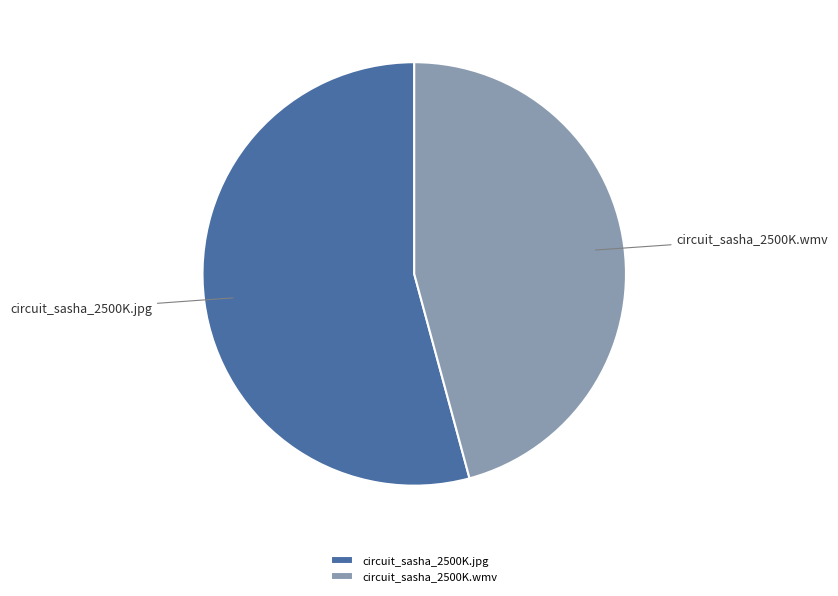

Approximately how many times larger is the value at circuit_sasha_2500K.wmv compared to circuit_sasha_2500K.jpg?

0.8